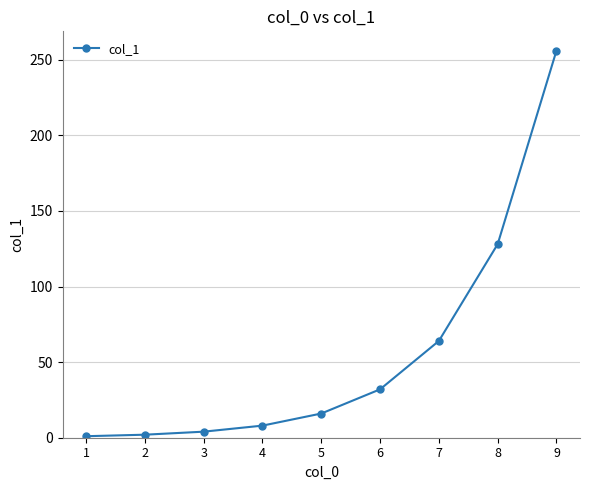

How many lines are shown in the chart?

1